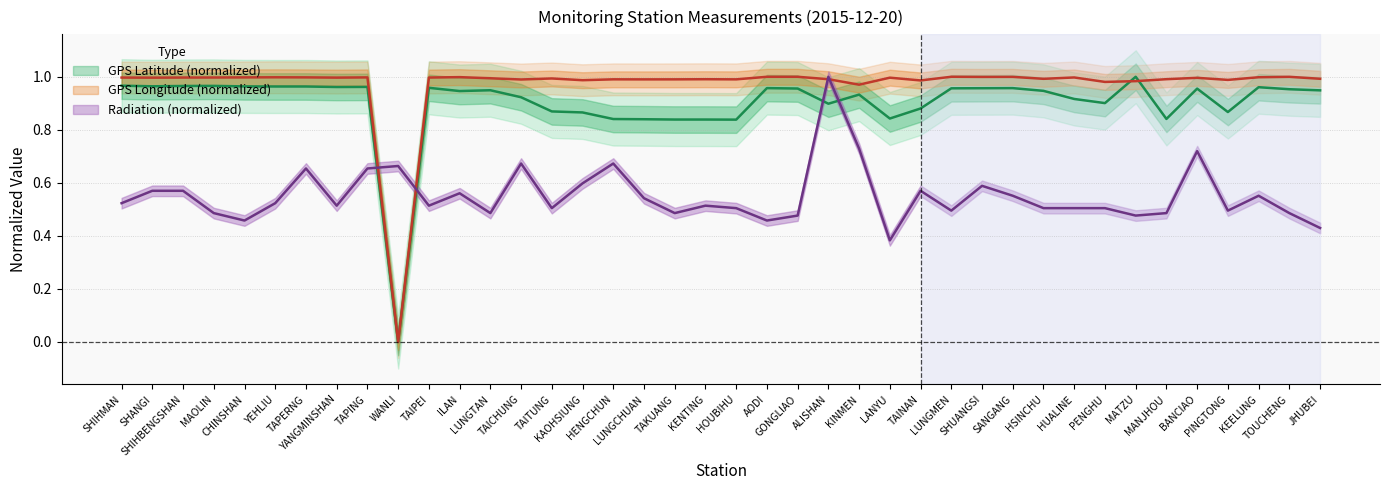

Does the chart have visible grid lines?

Yes